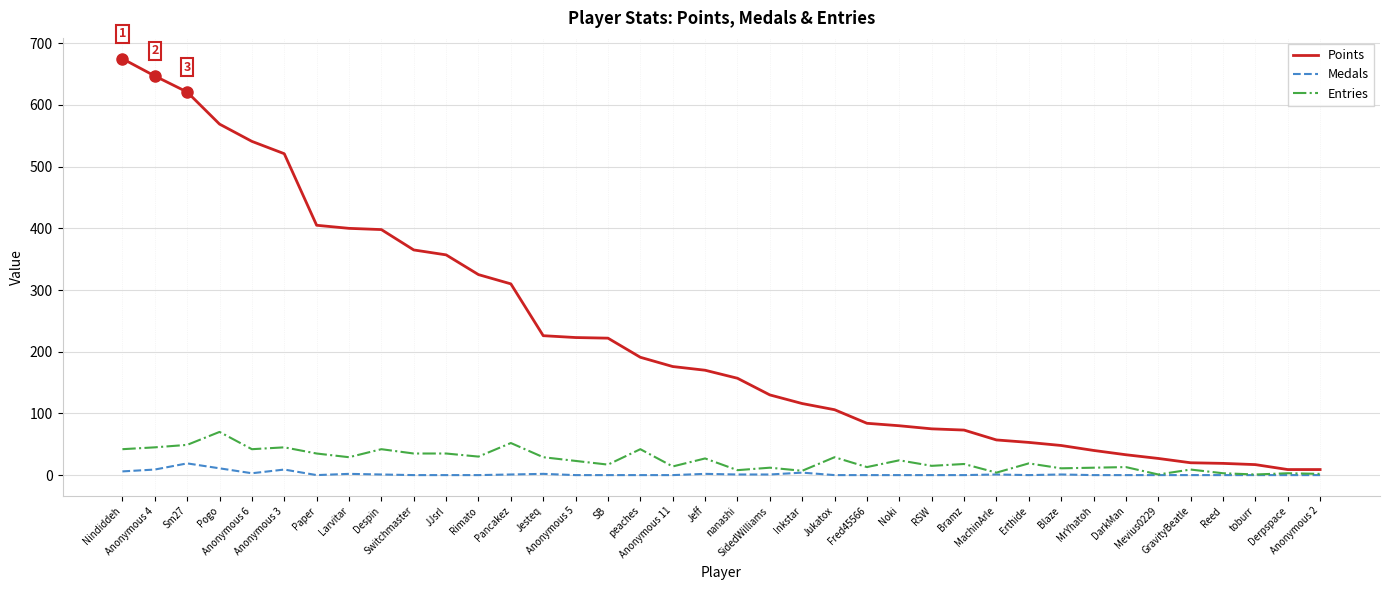

What is the maximum value for Entries?

70